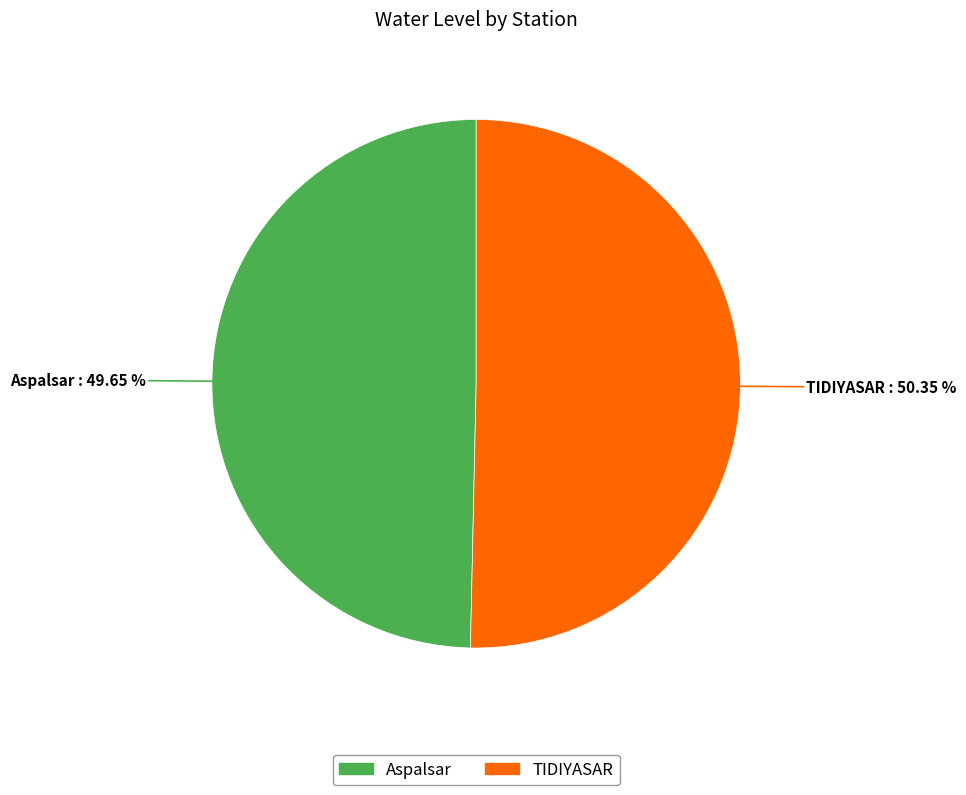

How many segments does this pie chart have?

2